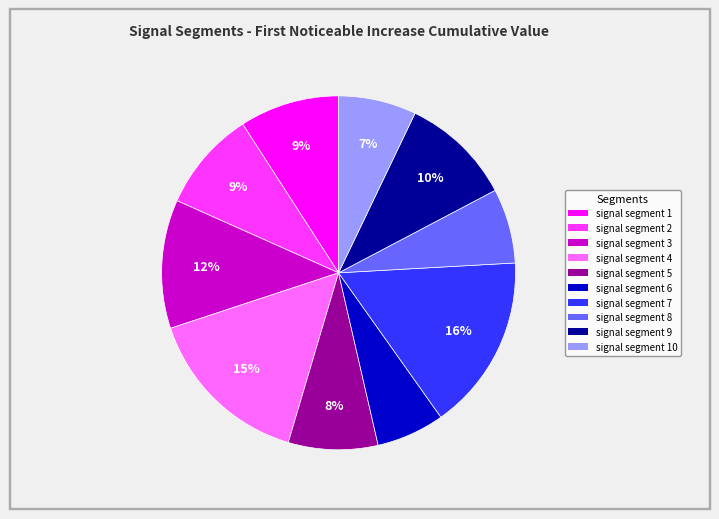

To the nearest percent, what is the average slice percentage?

10%